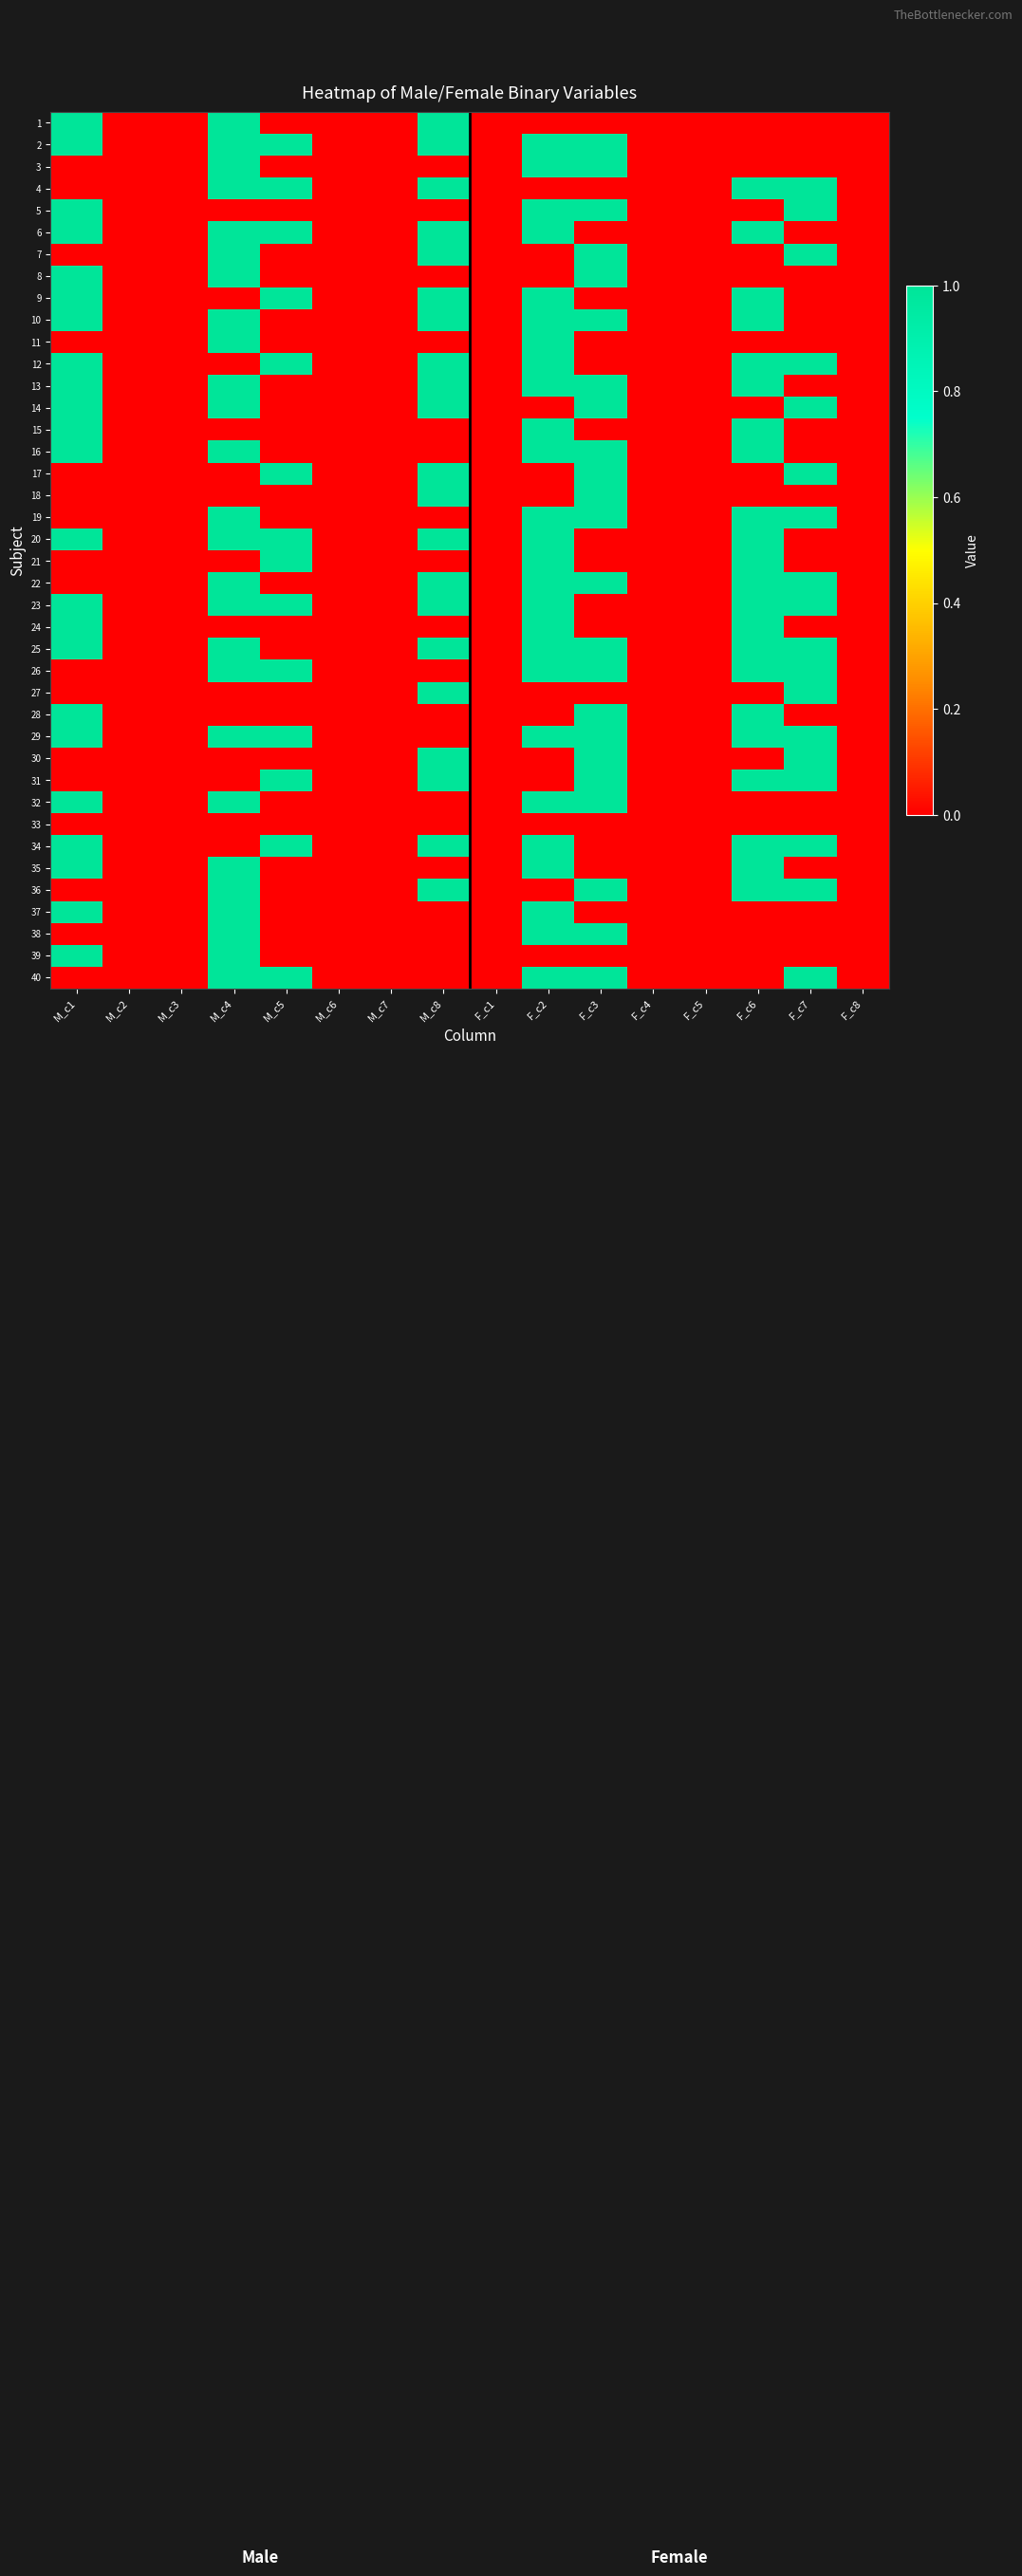

Reading left to right, transcribe all the data shown in this chart.

1: M_c1=1	M_c2=0	M_c3=0	M_c4=1	M_c5=0	M_c6=0	M_c7=0	M_c8=1	F_c1=0	F_c2=0	F_c3=0	F_c4=0	F_c5=0	F_c6=0	F_c7=0	F_c8=0
2: M_c1=1	M_c2=0	M_c3=0	M_c4=1	M_c5=1	M_c6=0	M_c7=0	M_c8=1	F_c1=0	F_c2=1	F_c3=1	F_c4=0	F_c5=0	F_c6=0	F_c7=0	F_c8=0
3: M_c1=0	M_c2=0	M_c3=0	M_c4=1	M_c5=0	M_c6=0	M_c7=0	M_c8=0	F_c1=0	F_c2=1	F_c3=1	F_c4=0	F_c5=0	F_c6=0	F_c7=0	F_c8=0
4: M_c1=0	M_c2=0	M_c3=0	M_c4=1	M_c5=1	M_c6=0	M_c7=0	M_c8=1	F_c1=0	F_c2=0	F_c3=0	F_c4=0	F_c5=0	F_c6=1	F_c7=1	F_c8=0
5: M_c1=1	M_c2=0	M_c3=0	M_c4=0	M_c5=0	M_c6=0	M_c7=0	M_c8=0	F_c1=0	F_c2=1	F_c3=1	F_c4=0	F_c5=0	F_c6=0	F_c7=1	F_c8=0
6: M_c1=1	M_c2=0	M_c3=0	M_c4=1	M_c5=1	M_c6=0	M_c7=0	M_c8=1	F_c1=0	F_c2=1	F_c3=0	F_c4=0	F_c5=0	F_c6=1	F_c7=0	F_c8=0
7: M_c1=0	M_c2=0	M_c3=0	M_c4=1	M_c5=0	M_c6=0	M_c7=0	M_c8=1	F_c1=0	F_c2=0	F_c3=1	F_c4=0	F_c5=0	F_c6=0	F_c7=1	F_c8=0
8: M_c1=1	M_c2=0	M_c3=0	M_c4=1	M_c5=0	M_c6=0	M_c7=0	M_c8=0	F_c1=0	F_c2=0	F_c3=1	F_c4=0	F_c5=0	F_c6=0	F_c7=0	F_c8=0
9: M_c1=1	M_c2=0	M_c3=0	M_c4=0	M_c5=1	M_c6=0	M_c7=0	M_c8=1	F_c1=0	F_c2=1	F_c3=0	F_c4=0	F_c5=0	F_c6=1	F_c7=0	F_c8=0
10: M_c1=1	M_c2=0	M_c3=0	M_c4=1	M_c5=0	M_c6=0	M_c7=0	M_c8=1	F_c1=0	F_c2=1	F_c3=1	F_c4=0	F_c5=0	F_c6=1	F_c7=0	F_c8=0
11: M_c1=0	M_c2=0	M_c3=0	M_c4=1	M_c5=0	M_c6=0	M_c7=0	M_c8=0	F_c1=0	F_c2=1	F_c3=0	F_c4=0	F_c5=0	F_c6=0	F_c7=0	F_c8=0
12: M_c1=1	M_c2=0	M_c3=0	M_c4=0	M_c5=1	M_c6=0	M_c7=0	M_c8=1	F_c1=0	F_c2=1	F_c3=0	F_c4=0	F_c5=0	F_c6=1	F_c7=1	F_c8=0
13: M_c1=1	M_c2=0	M_c3=0	M_c4=1	M_c5=0	M_c6=0	M_c7=0	M_c8=1	F_c1=0	F_c2=1	F_c3=1	F_c4=0	F_c5=0	F_c6=1	F_c7=0	F_c8=0
14: M_c1=1	M_c2=0	M_c3=0	M_c4=1	M_c5=0	M_c6=0	M_c7=0	M_c8=1	F_c1=0	F_c2=0	F_c3=1	F_c4=0	F_c5=0	F_c6=0	F_c7=1	F_c8=0
15: M_c1=1	M_c2=0	M_c3=0	M_c4=0	M_c5=0	M_c6=0	M_c7=0	M_c8=0	F_c1=0	F_c2=1	F_c3=0	F_c4=0	F_c5=0	F_c6=1	F_c7=0	F_c8=0
16: M_c1=1	M_c2=0	M_c3=0	M_c4=1	M_c5=0	M_c6=0	M_c7=0	M_c8=0	F_c1=0	F_c2=1	F_c3=1	F_c4=0	F_c5=0	F_c6=1	F_c7=0	F_c8=0
17: M_c1=0	M_c2=0	M_c3=0	M_c4=0	M_c5=1	M_c6=0	M_c7=0	M_c8=1	F_c1=0	F_c2=0	F_c3=1	F_c4=0	F_c5=0	F_c6=0	F_c7=1	F_c8=0
18: M_c1=0	M_c2=0	M_c3=0	M_c4=0	M_c5=0	M_c6=0	M_c7=0	M_c8=1	F_c1=0	F_c2=0	F_c3=1	F_c4=0	F_c5=0	F_c6=0	F_c7=0	F_c8=0
19: M_c1=0	M_c2=0	M_c3=0	M_c4=1	M_c5=0	M_c6=0	M_c7=0	M_c8=0	F_c1=0	F_c2=1	F_c3=1	F_c4=0	F_c5=0	F_c6=1	F_c7=1	F_c8=0
20: M_c1=1	M_c2=0	M_c3=0	M_c4=1	M_c5=1	M_c6=0	M_c7=0	M_c8=1	F_c1=0	F_c2=1	F_c3=0	F_c4=0	F_c5=0	F_c6=1	F_c7=0	F_c8=0
21: M_c1=0	M_c2=0	M_c3=0	M_c4=0	M_c5=1	M_c6=0	M_c7=0	M_c8=0	F_c1=0	F_c2=1	F_c3=0	F_c4=0	F_c5=0	F_c6=1	F_c7=0	F_c8=0
22: M_c1=0	M_c2=0	M_c3=0	M_c4=1	M_c5=0	M_c6=0	M_c7=0	M_c8=1	F_c1=0	F_c2=1	F_c3=1	F_c4=0	F_c5=0	F_c6=1	F_c7=1	F_c8=0
23: M_c1=1	M_c2=0	M_c3=0	M_c4=1	M_c5=1	M_c6=0	M_c7=0	M_c8=1	F_c1=0	F_c2=1	F_c3=0	F_c4=0	F_c5=0	F_c6=1	F_c7=1	F_c8=0
24: M_c1=1	M_c2=0	M_c3=0	M_c4=0	M_c5=0	M_c6=0	M_c7=0	M_c8=0	F_c1=0	F_c2=1	F_c3=0	F_c4=0	F_c5=0	F_c6=1	F_c7=0	F_c8=0
25: M_c1=1	M_c2=0	M_c3=0	M_c4=1	M_c5=0	M_c6=0	M_c7=0	M_c8=1	F_c1=0	F_c2=1	F_c3=1	F_c4=0	F_c5=0	F_c6=1	F_c7=1	F_c8=0
26: M_c1=0	M_c2=0	M_c3=0	M_c4=1	M_c5=1	M_c6=0	M_c7=0	M_c8=0	F_c1=0	F_c2=1	F_c3=1	F_c4=0	F_c5=0	F_c6=1	F_c7=1	F_c8=0
27: M_c1=0	M_c2=0	M_c3=0	M_c4=0	M_c5=0	M_c6=0	M_c7=0	M_c8=1	F_c1=0	F_c2=0	F_c3=0	F_c4=0	F_c5=0	F_c6=0	F_c7=1	F_c8=0
28: M_c1=1	M_c2=0	M_c3=0	M_c4=0	M_c5=0	M_c6=0	M_c7=0	M_c8=0	F_c1=0	F_c2=0	F_c3=1	F_c4=0	F_c5=0	F_c6=1	F_c7=0	F_c8=0
29: M_c1=1	M_c2=0	M_c3=0	M_c4=1	M_c5=1	M_c6=0	M_c7=0	M_c8=0	F_c1=0	F_c2=1	F_c3=1	F_c4=0	F_c5=0	F_c6=1	F_c7=1	F_c8=0
30: M_c1=0	M_c2=0	M_c3=0	M_c4=0	M_c5=0	M_c6=0	M_c7=0	M_c8=1	F_c1=0	F_c2=0	F_c3=1	F_c4=0	F_c5=0	F_c6=0	F_c7=1	F_c8=0
31: M_c1=0	M_c2=0	M_c3=0	M_c4=0	M_c5=1	M_c6=0	M_c7=0	M_c8=1	F_c1=0	F_c2=0	F_c3=1	F_c4=0	F_c5=0	F_c6=1	F_c7=1	F_c8=0
32: M_c1=1	M_c2=0	M_c3=0	M_c4=1	M_c5=0	M_c6=0	M_c7=0	M_c8=0	F_c1=0	F_c2=1	F_c3=1	F_c4=0	F_c5=0	F_c6=0	F_c7=0	F_c8=0
33: M_c1=0	M_c2=0	M_c3=0	M_c4=0	M_c5=0	M_c6=0	M_c7=0	M_c8=0	F_c1=0	F_c2=0	F_c3=0	F_c4=0	F_c5=0	F_c6=0	F_c7=0	F_c8=0
34: M_c1=1	M_c2=0	M_c3=0	M_c4=0	M_c5=1	M_c6=0	M_c7=0	M_c8=1	F_c1=0	F_c2=1	F_c3=0	F_c4=0	F_c5=0	F_c6=1	F_c7=1	F_c8=0
35: M_c1=1	M_c2=0	M_c3=0	M_c4=1	M_c5=0	M_c6=0	M_c7=0	M_c8=0	F_c1=0	F_c2=1	F_c3=0	F_c4=0	F_c5=0	F_c6=1	F_c7=0	F_c8=0
36: M_c1=0	M_c2=0	M_c3=0	M_c4=1	M_c5=0	M_c6=0	M_c7=0	M_c8=1	F_c1=0	F_c2=0	F_c3=1	F_c4=0	F_c5=0	F_c6=1	F_c7=1	F_c8=0
37: M_c1=1	M_c2=0	M_c3=0	M_c4=1	M_c5=0	M_c6=0	M_c7=0	M_c8=0	F_c1=0	F_c2=1	F_c3=0	F_c4=0	F_c5=0	F_c6=0	F_c7=0	F_c8=0
38: M_c1=0	M_c2=0	M_c3=0	M_c4=1	M_c5=0	M_c6=0	M_c7=0	M_c8=0	F_c1=0	F_c2=1	F_c3=1	F_c4=0	F_c5=0	F_c6=0	F_c7=0	F_c8=0
39: M_c1=1	M_c2=0	M_c3=0	M_c4=1	M_c5=0	M_c6=0	M_c7=0	M_c8=0	F_c1=0	F_c2=0	F_c3=0	F_c4=0	F_c5=0	F_c6=0	F_c7=0	F_c8=0
40: M_c1=0	M_c2=0	M_c3=0	M_c4=1	M_c5=1	M_c6=0	M_c7=0	M_c8=0	F_c1=0	F_c2=1	F_c3=1	F_c4=0	F_c5=0	F_c6=0	F_c7=1	F_c8=0